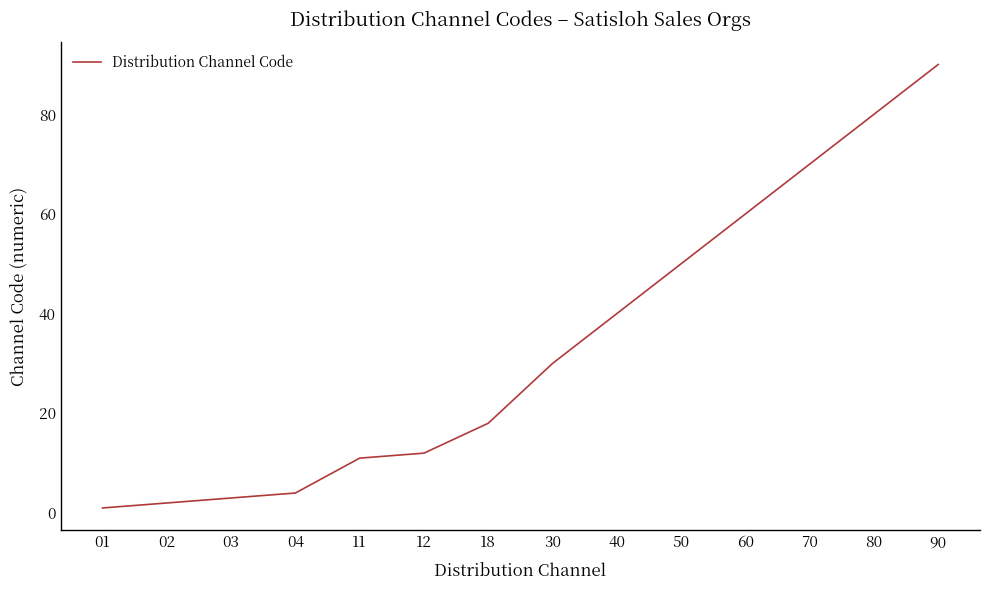

Does the chart have visible grid lines?

No